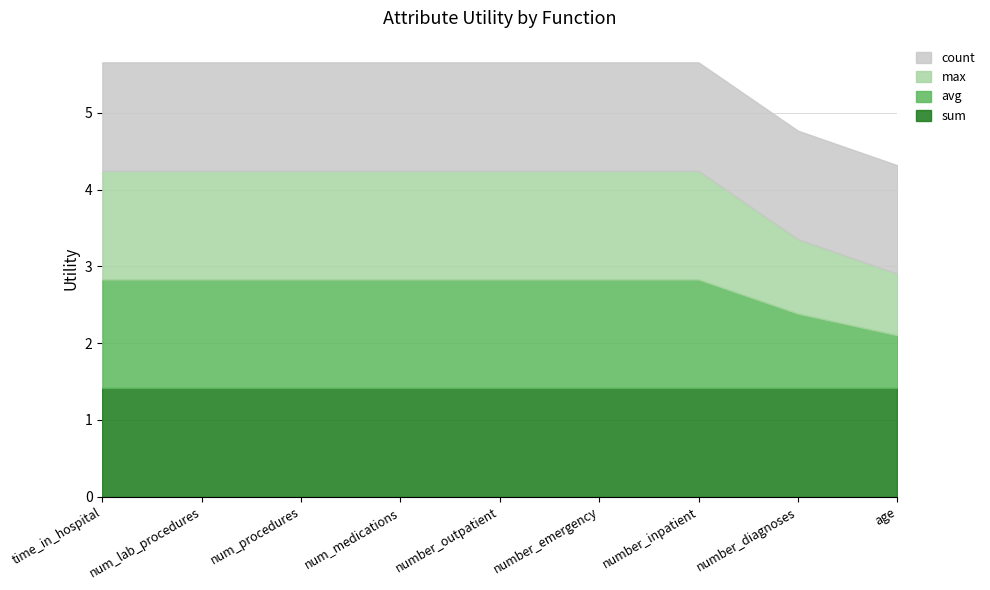

Reading left to right, extract all data points from this chart.

sum: time_in_hospital=1.4	num_lab_procedures=1.4	num_procedures=1.4	num_medications=1.4	number_outpatient=1.4	number_emergency=1.4	number_inpatient=1.4	number_diagnoses=1.4	age=1.4
avg: time_in_hospital=1.4	num_lab_procedures=1.4	num_procedures=1.4	num_medications=1.4	number_outpatient=1.4	number_emergency=1.4	number_inpatient=1.4	number_diagnoses=1.0	age=0.7
max: time_in_hospital=1.4	num_lab_procedures=1.4	num_procedures=1.4	num_medications=1.4	number_outpatient=1.4	number_emergency=1.4	number_inpatient=1.4	number_diagnoses=1.0	age=0.8
count: time_in_hospital=1.4	num_lab_procedures=1.4	num_procedures=1.4	num_medications=1.4	number_outpatient=1.4	number_emergency=1.4	number_inpatient=1.4	number_diagnoses=1.4	age=1.4